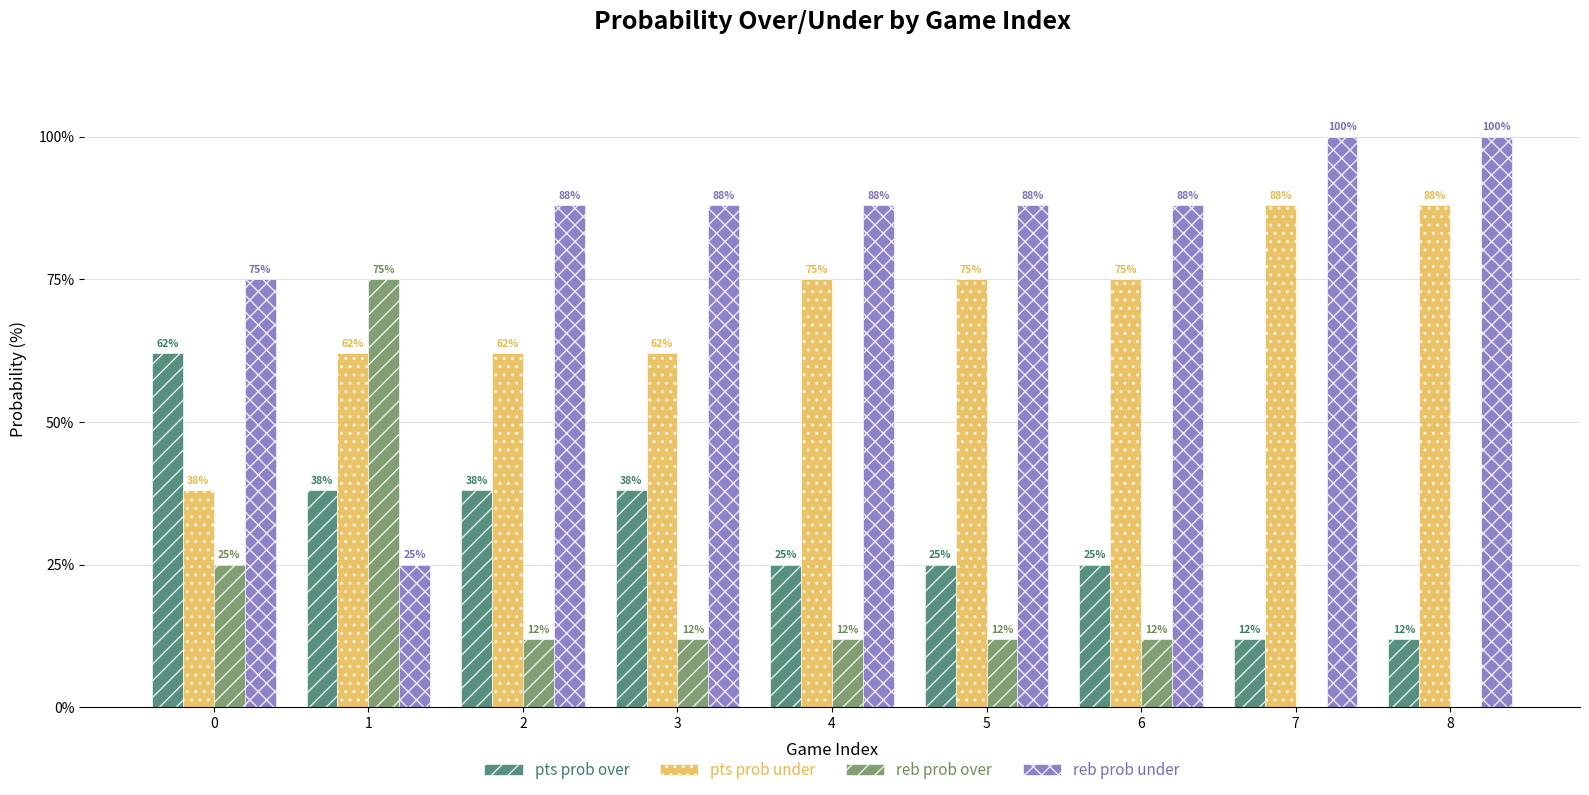

Reading left to right, transcribe all the data shown in this chart.

pts prob over: 0=62	1=38	2=38	3=38	4=25	5=25	6=25	7=12	8=12
pts prob under: 0=38	1=62	2=62	3=62	4=75	5=75	6=75	7=88	8=88
reb prob over: 0=25	1=75	2=12	3=12	4=12	5=12	6=12	7=0	8=0
reb prob under: 0=75	1=25	2=88	3=88	4=88	5=88	6=88	7=100	8=100